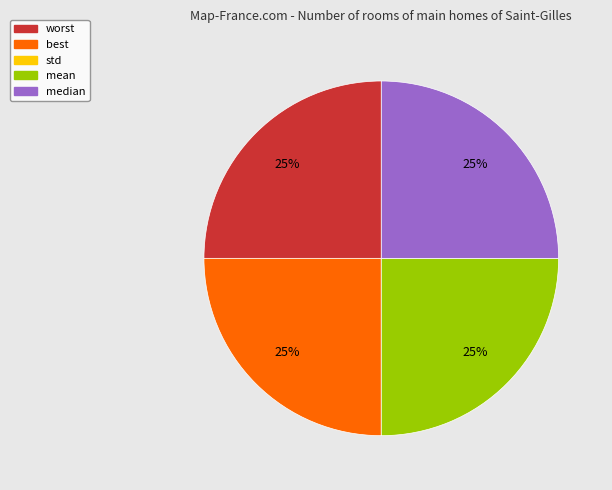

Is it true that mean is 25% of the pie?

True